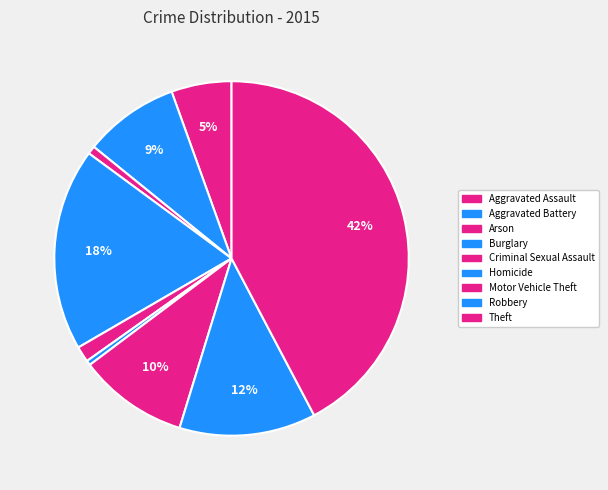

Approximately how many times larger is the value at Aggravated Assault compared to Robbery?

0.4